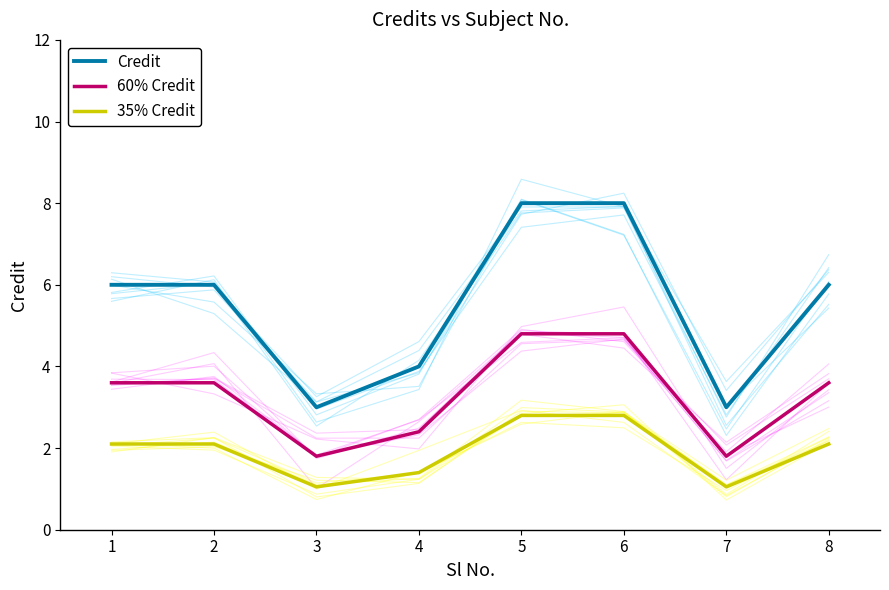

List the series in order of their overall mean, lowest first.

35% Credit, 60% Credit, Credit